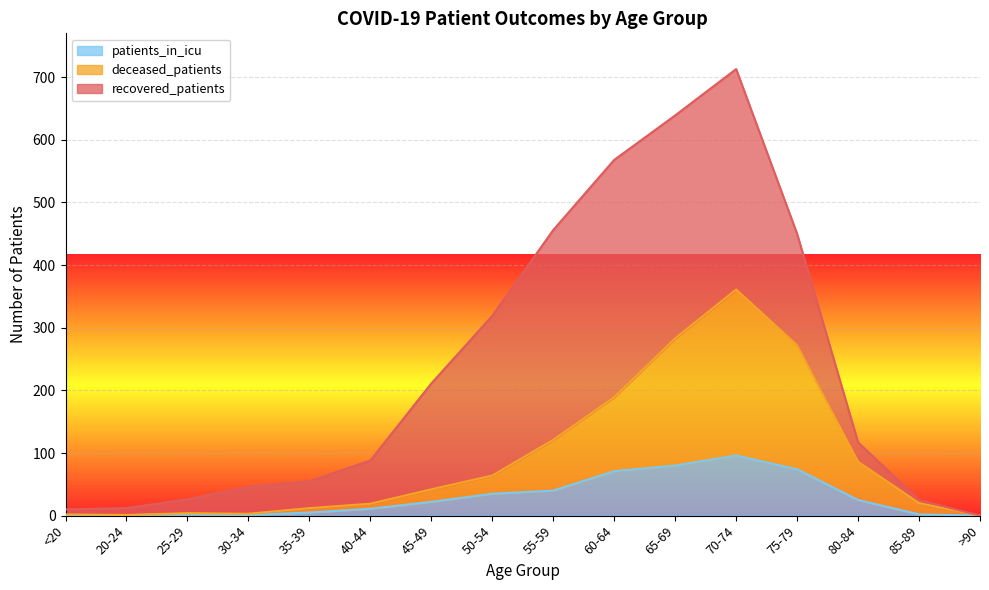

How many data points in deceased_patients are above 42?

7